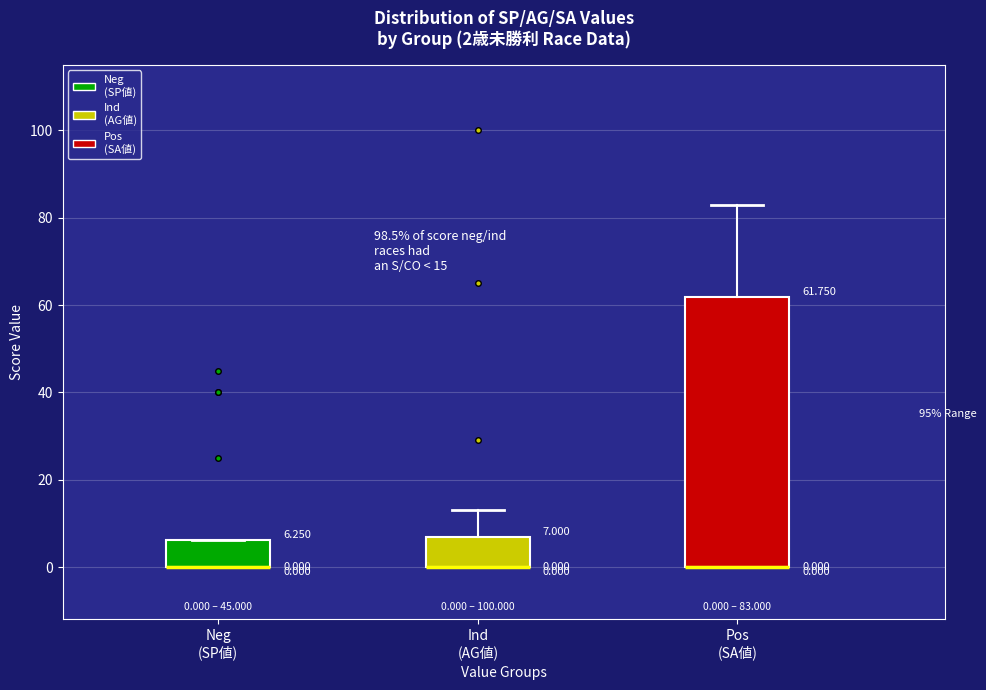

Which box is the tallest, from its lower edge to its upper edge?

Pos (SA値)